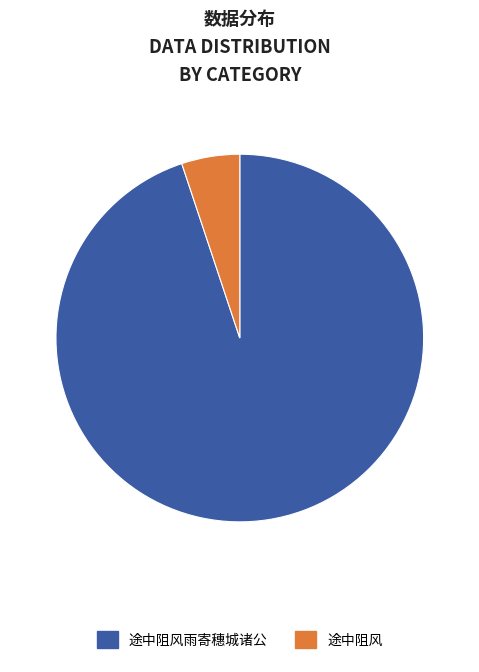

The 途中阻风雨寄穗城诸公 slice represents 95% of the pie. True or false?

True